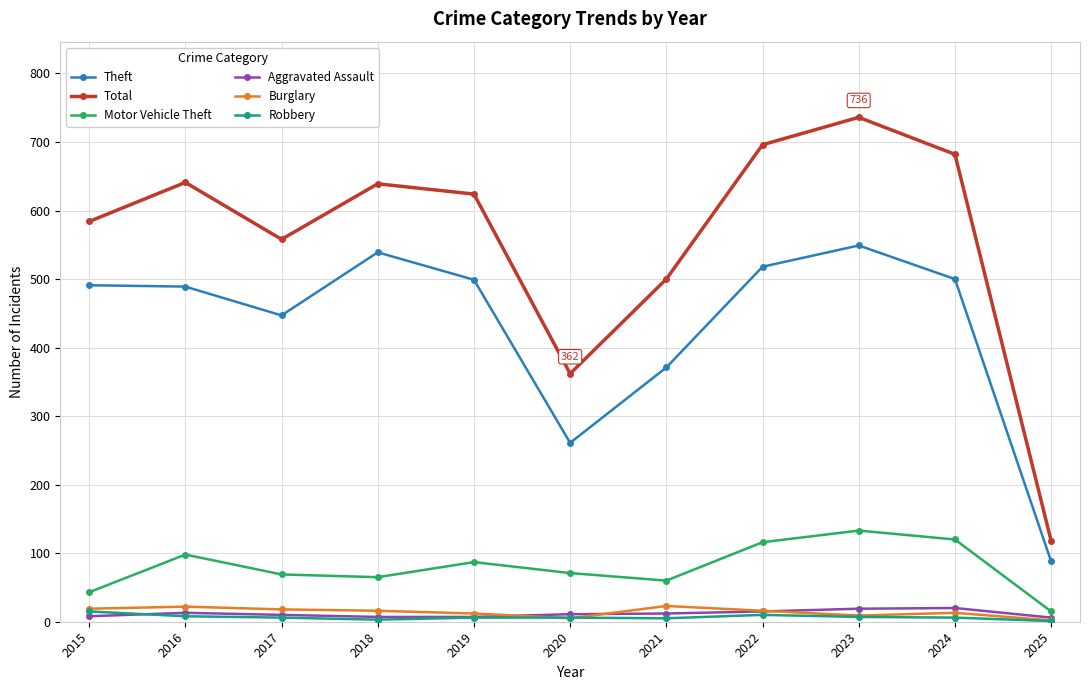

What are all the series names shown in the legend?

Theft, Total, Motor Vehicle Theft, Aggravated Assault, Burglary, Robbery